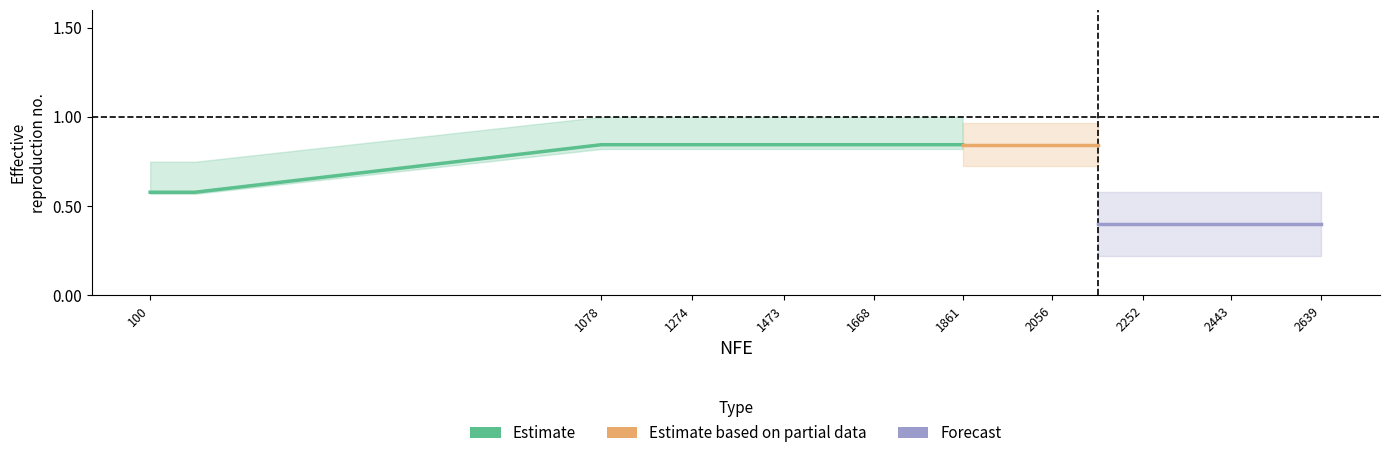

True or false: r1 and w1 intersect in this chart.

False